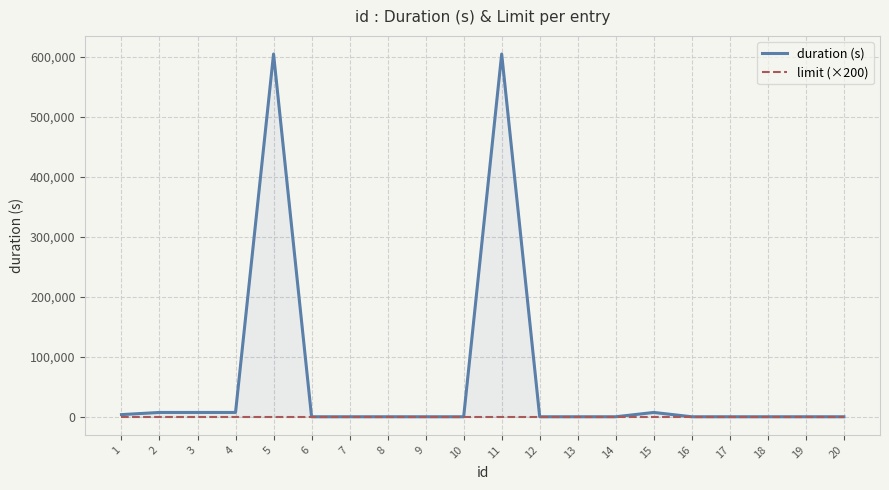

What is the spread (max minus min) of values at 13?

200